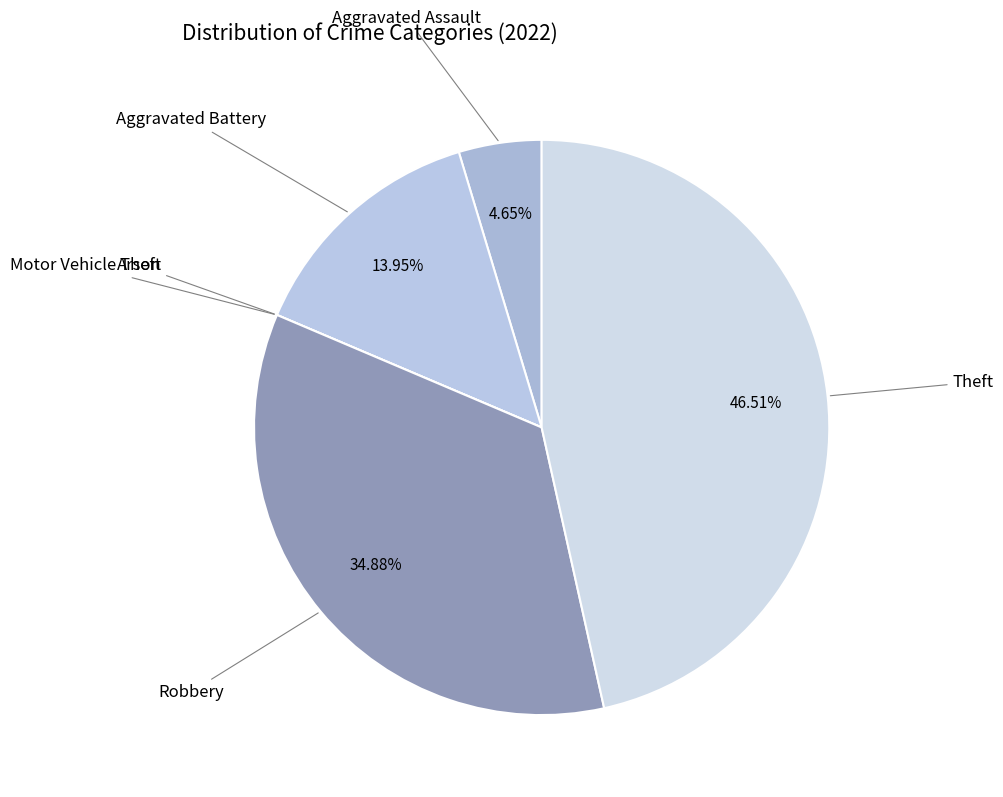

Combined, do Aggravated Battery and Aggravated Assault account for over 50%?

No